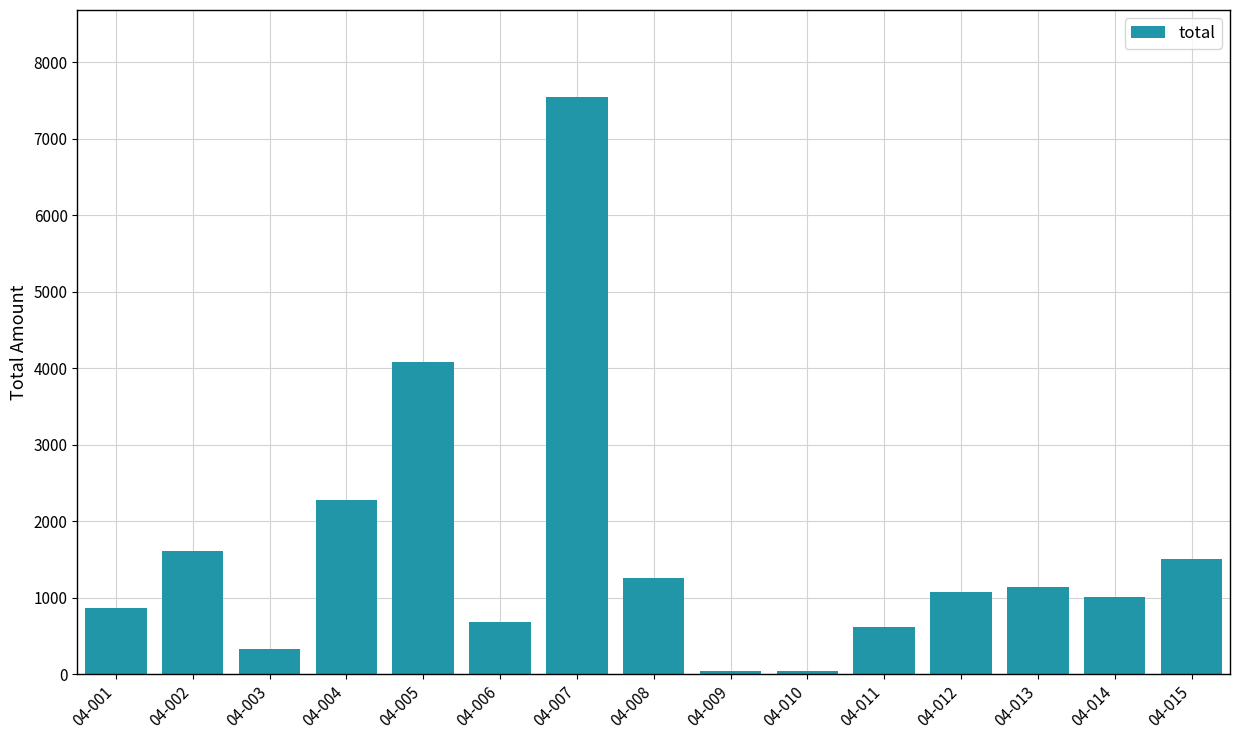

Which category has the highest value across all series?

04-007